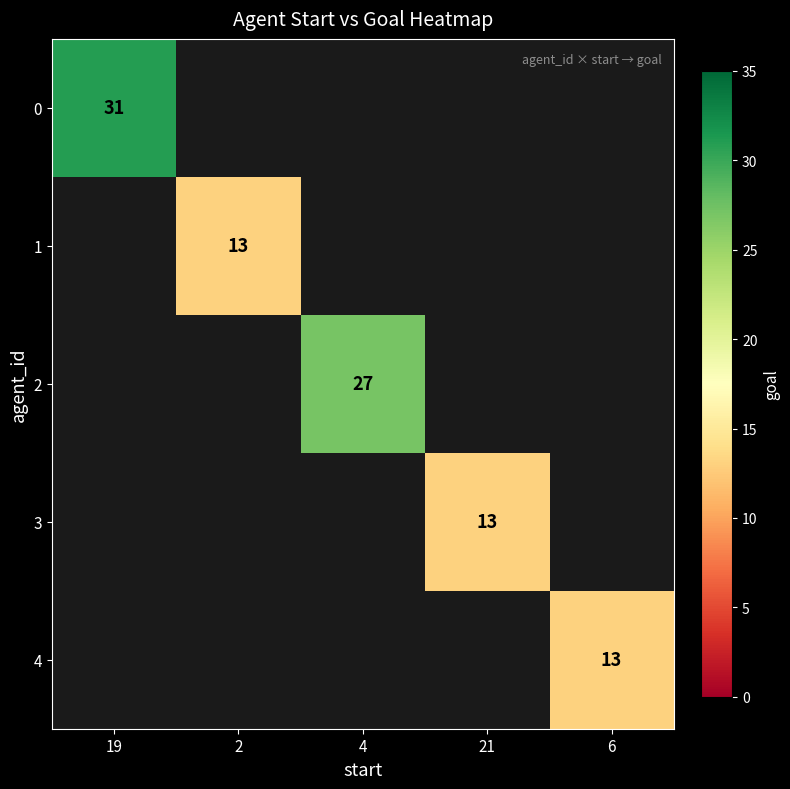

How many categories are shown in the chart?

5